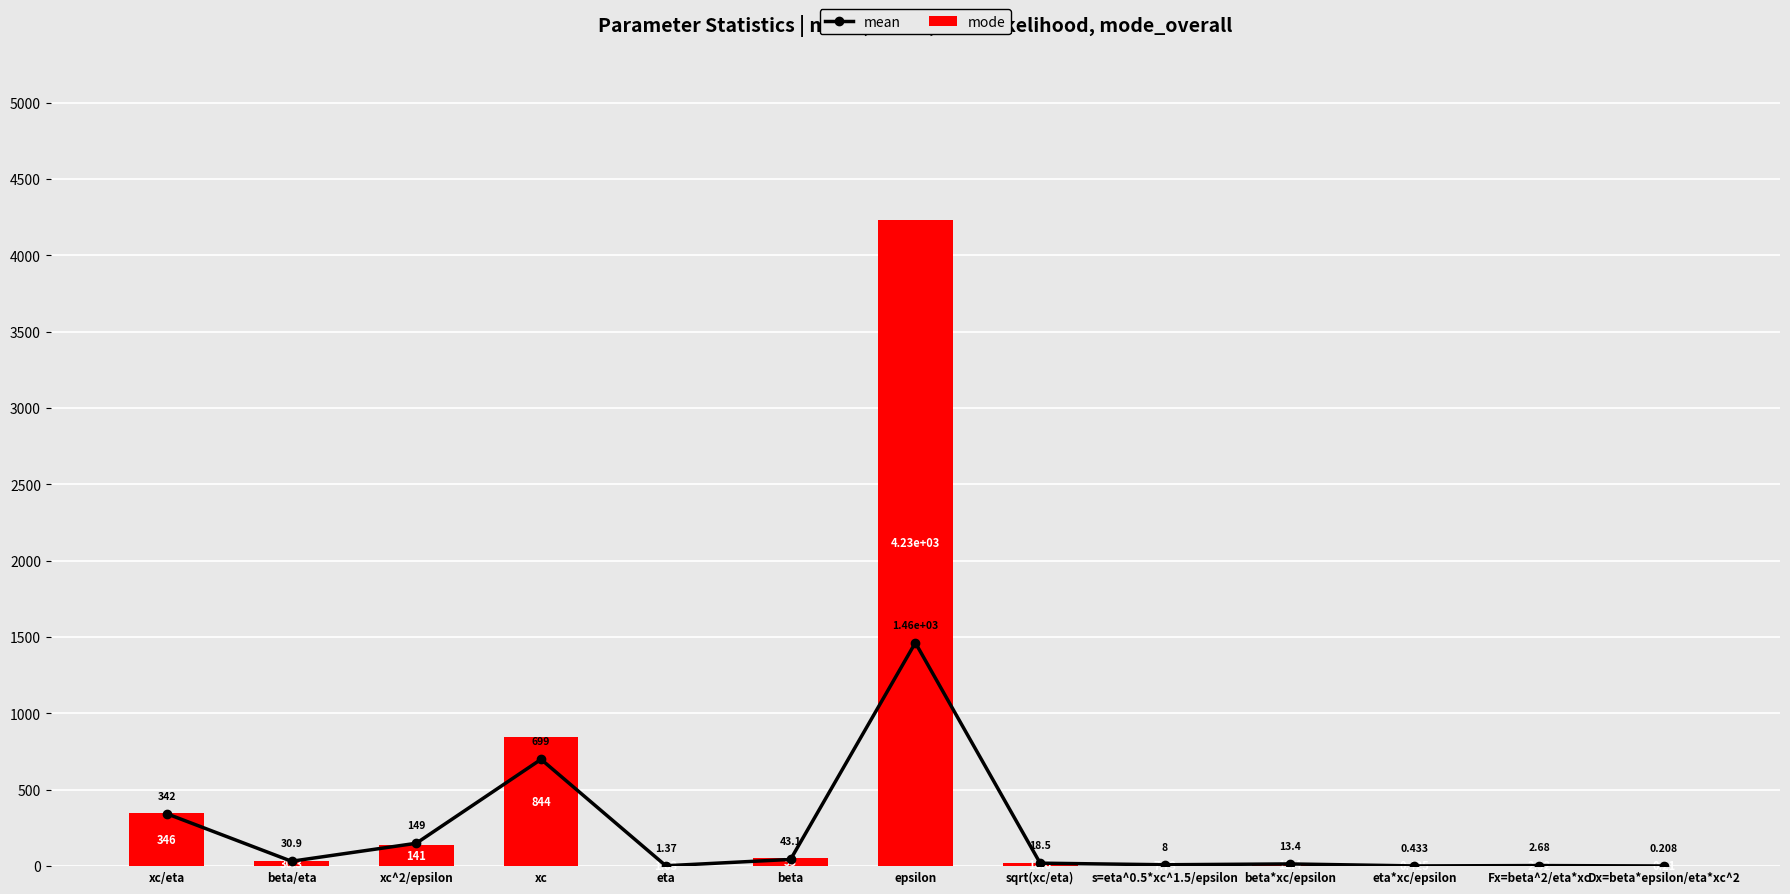

What are all the series names shown in the legend?

mean, mode